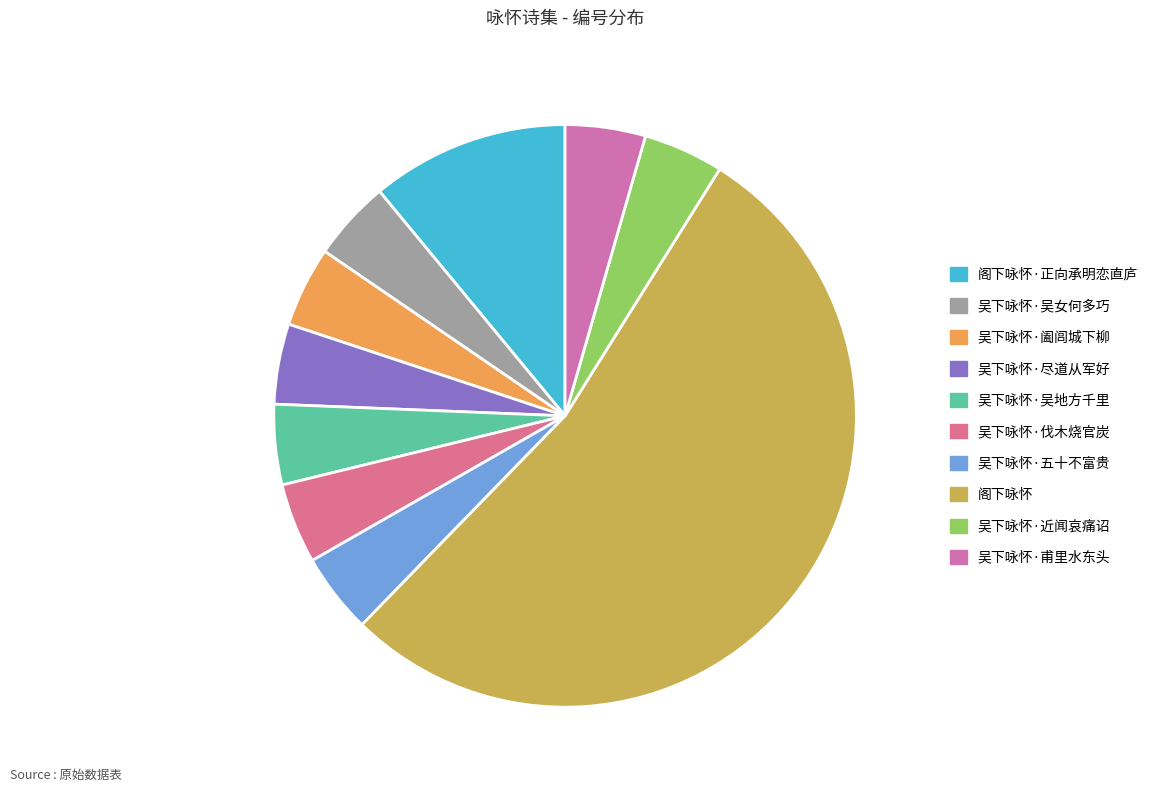

Count the number of slices in the pie.

10